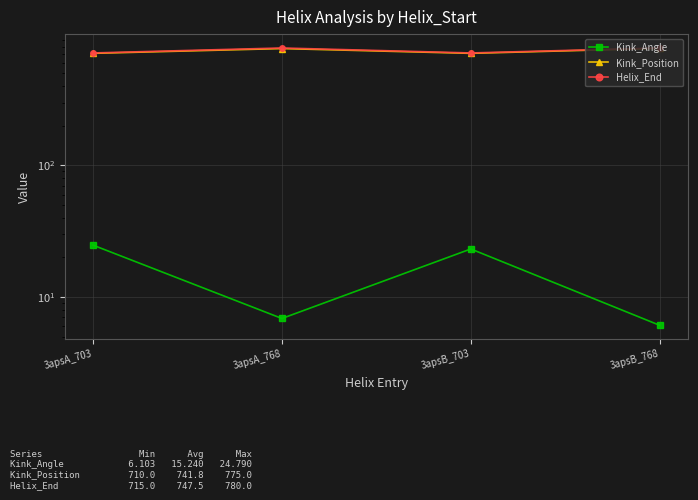

Which has a higher value, 3apsB_768 or 3apsB_703?

3apsB_703